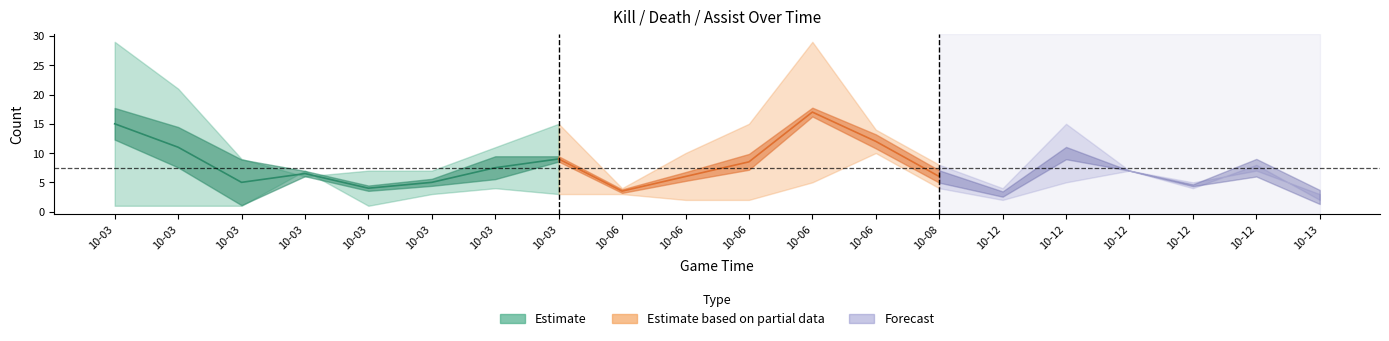

What is the average value of the assist series?

8